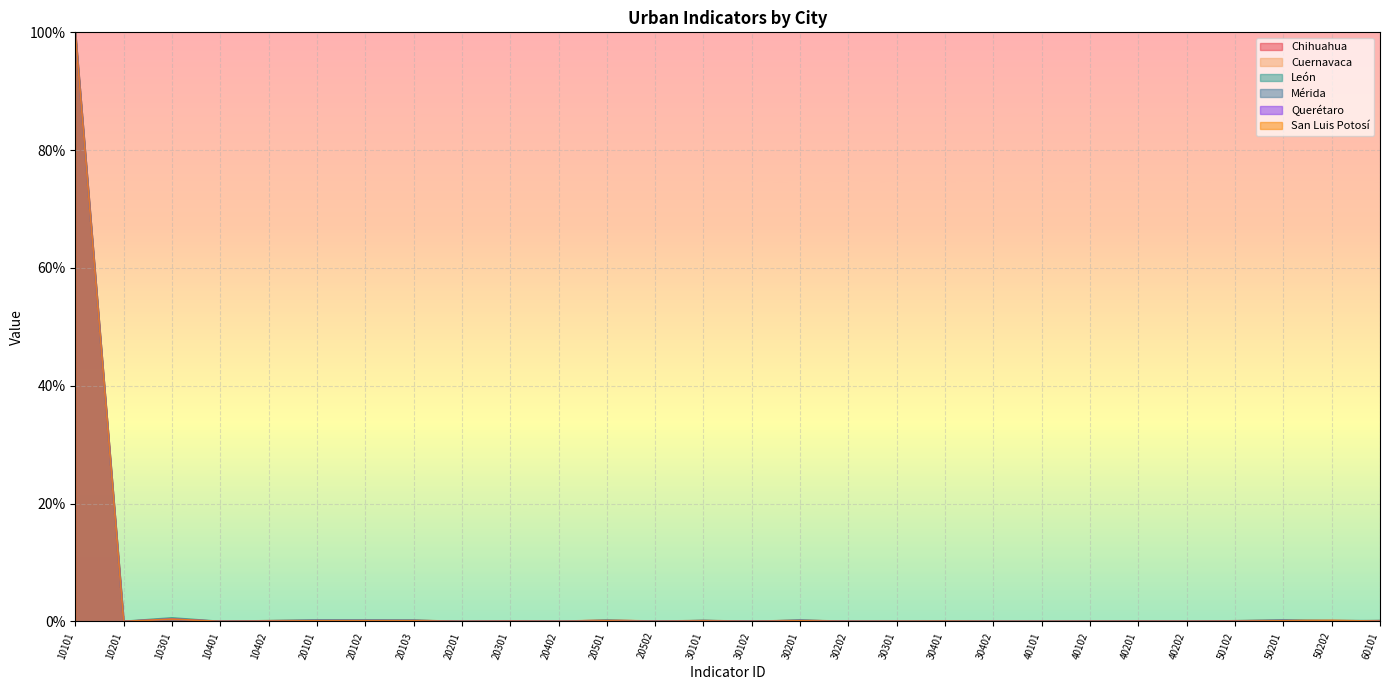

Which category has the highest value in the Mérida series?

10101